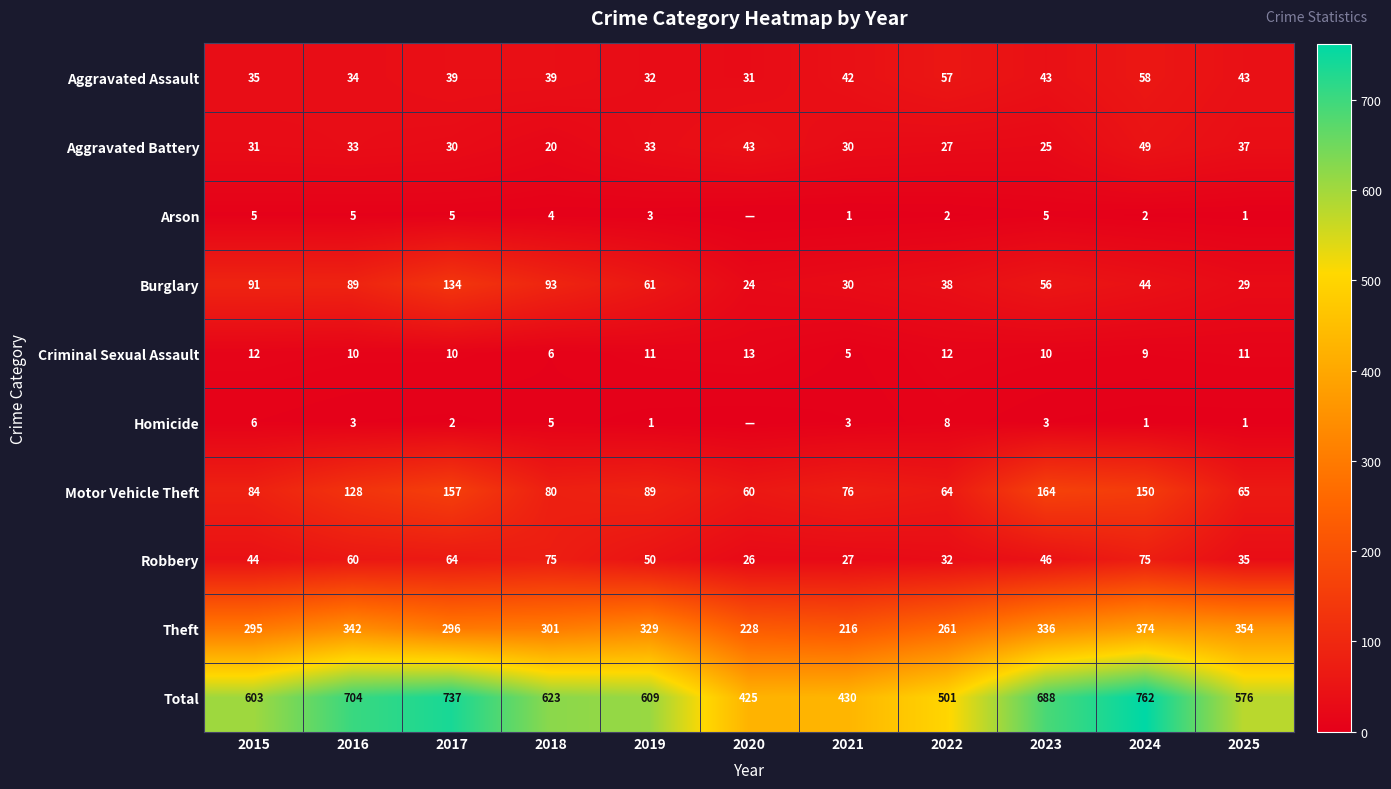

At 2019, list the series in order from largest to smallest.

Total, Theft, Motor Vehicle Theft, Burglary, Robbery, Aggravated Battery, Aggravated Assault, Criminal Sexual Assault, Arson, Homicide